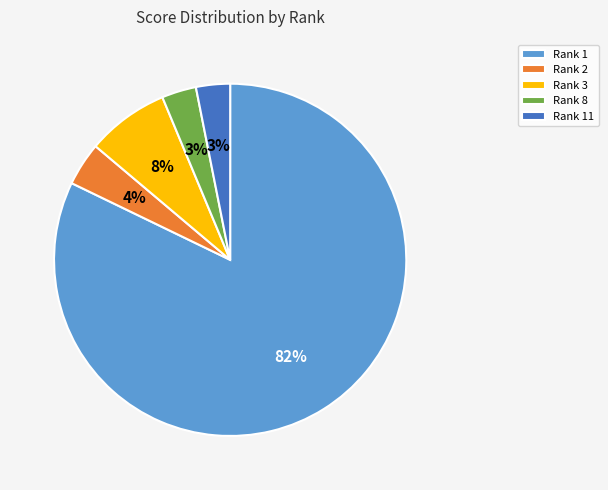

Is Rank 2 the majority of the pie?

No